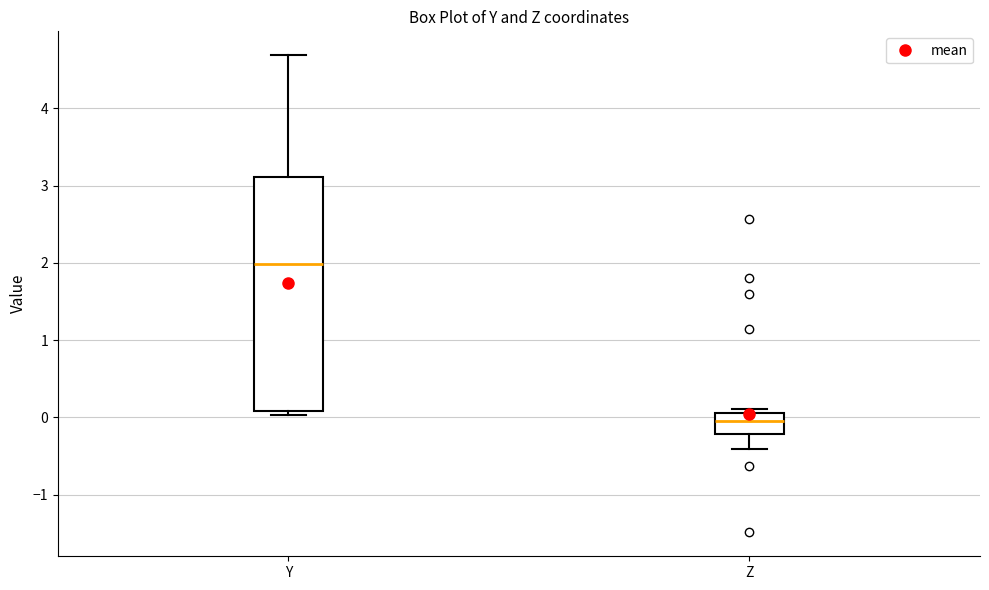

Reading left to right, transcribe this box plot: for each box, give where its median line is, the range the box spans, and where its two whiskers end, as read against the y-axis. The values are not printed on the chart, so give them approximately, as read against the axis.

Y: median 2.0, box 0.1 to 3.1, whiskers 0.0 to 4.7
Z: median 0.0, box -0.2 to 0.1, whiskers -0.4 to 0.1 (just above the box's upper edge)